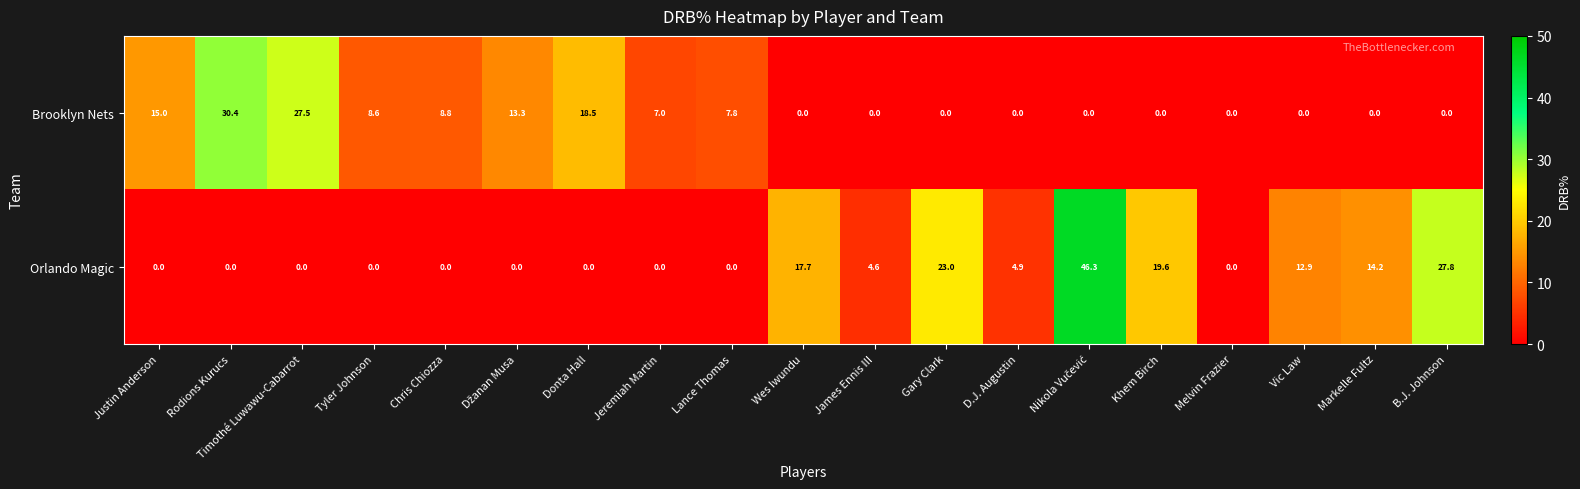

Which series changed the most between Justin Anderson and Gary Clark?

Orlando Magic